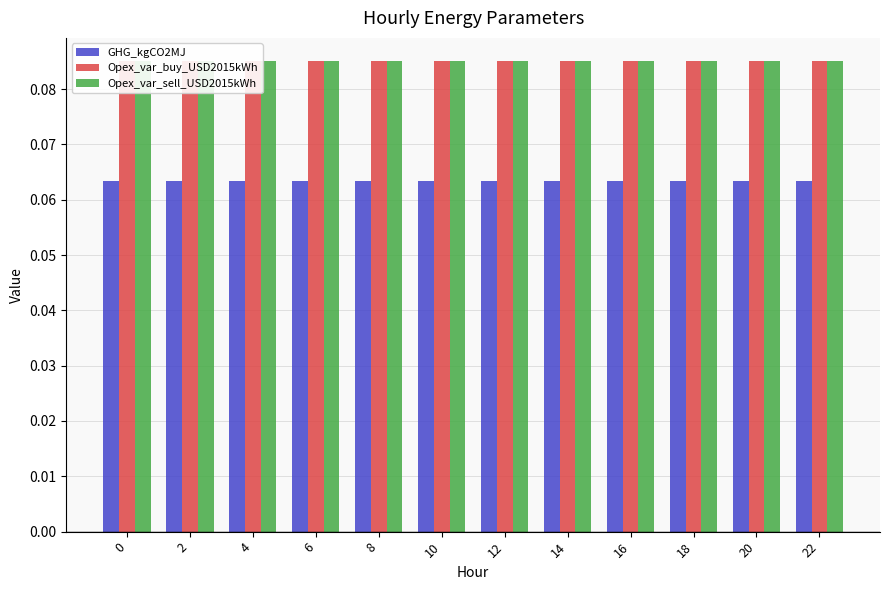

How many bars are there in total?

36